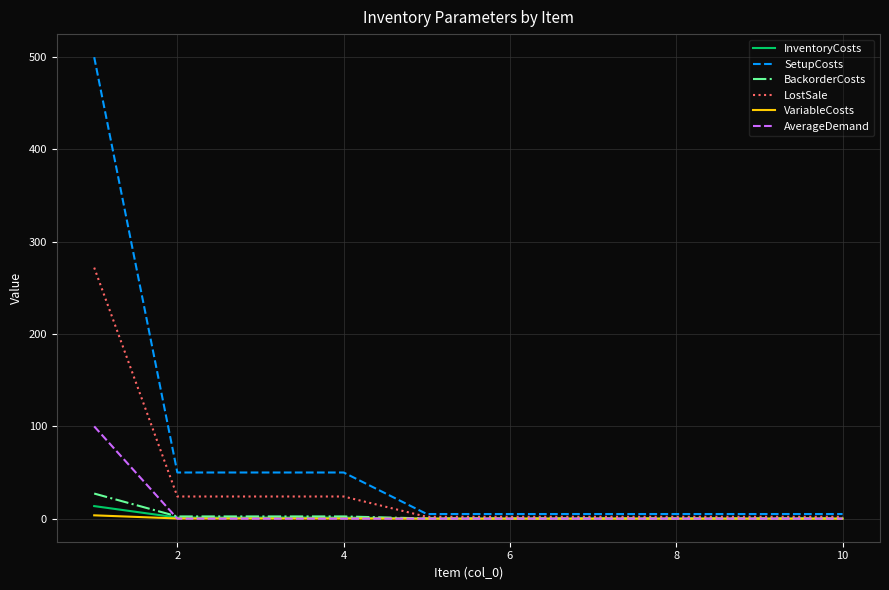

Which series has the largest total across all categories?

SetupCosts